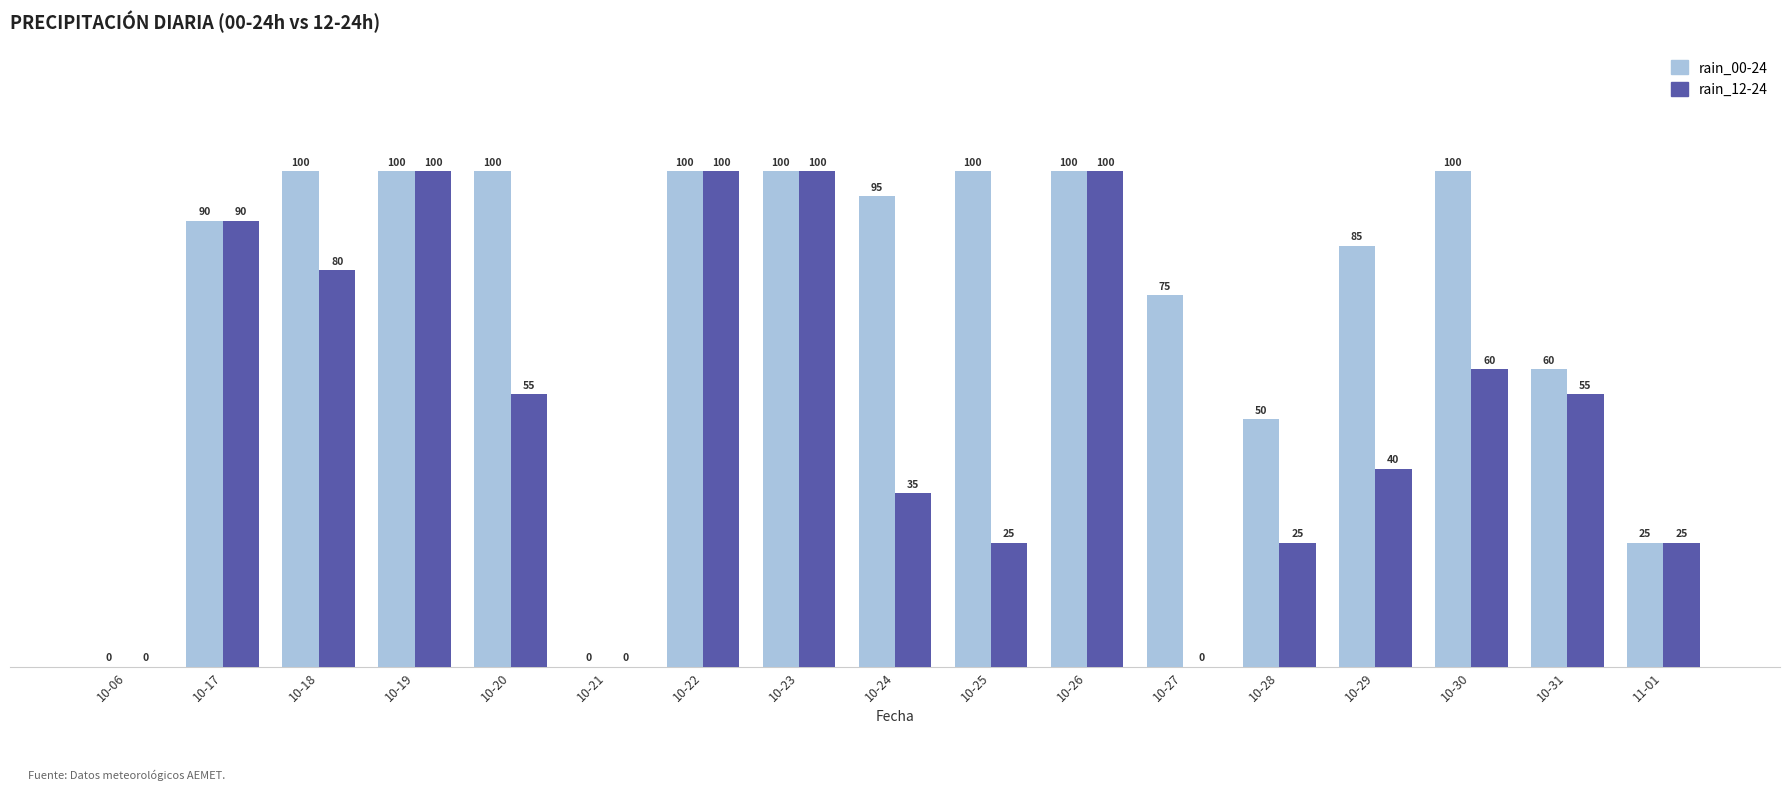

At which label does rain_00-24 first exceed 95?

10-18